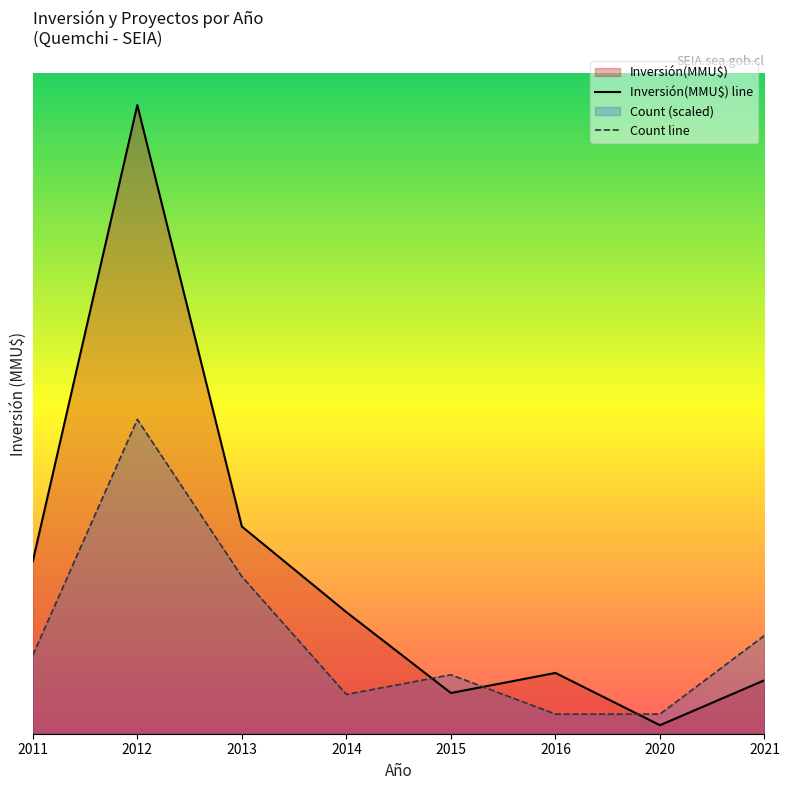

Reading right to left, what are all the values shown in this chart?

Inversión(MMU$) line: 2021=2200.0	2020=350.0	2016=2500.0	2015=1674.0	2014=5000.0	2013=8520.0	2012=25851.0	2011=7093.0
Count line: 2021=4039.2	2020=807.8	2016=807.8	2015=2423.5	2014=1615.7	2013=6462.8	2012=12925.5	2011=3231.4